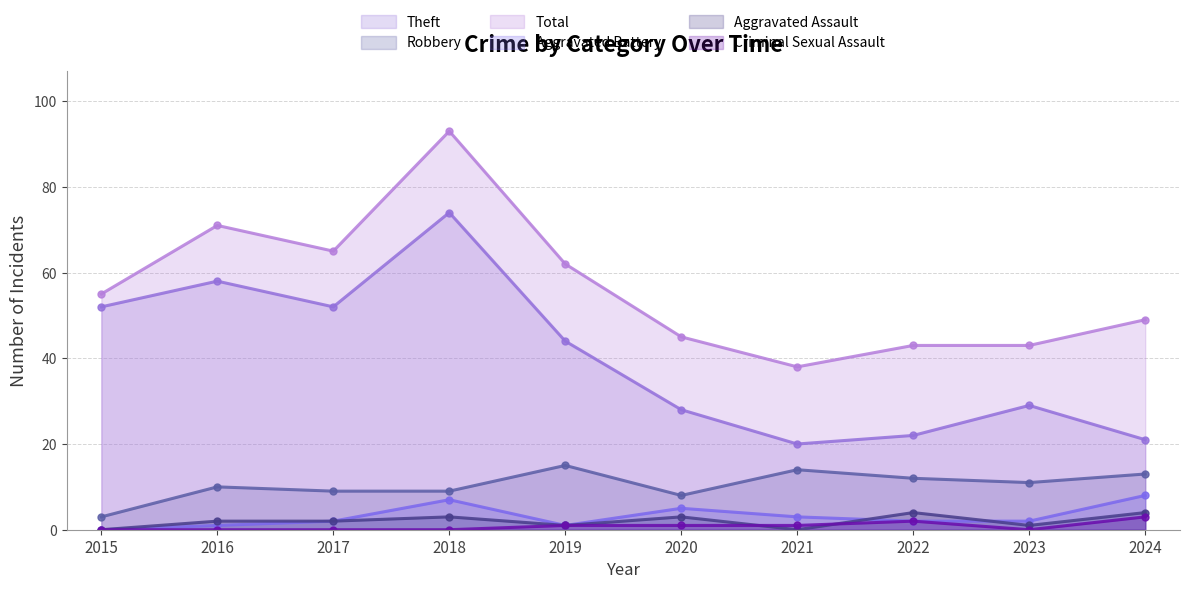

Rank the categories by Criminal Sexual Assault value from highest to lowest.

2024, 2022, 2019, 2020, 2021, 2015, 2016, 2017, 2018, 2023